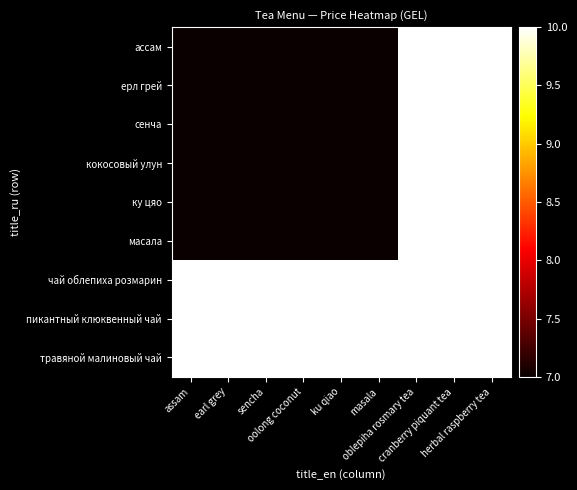

Which series has the largest range (max minus min)?

ассам